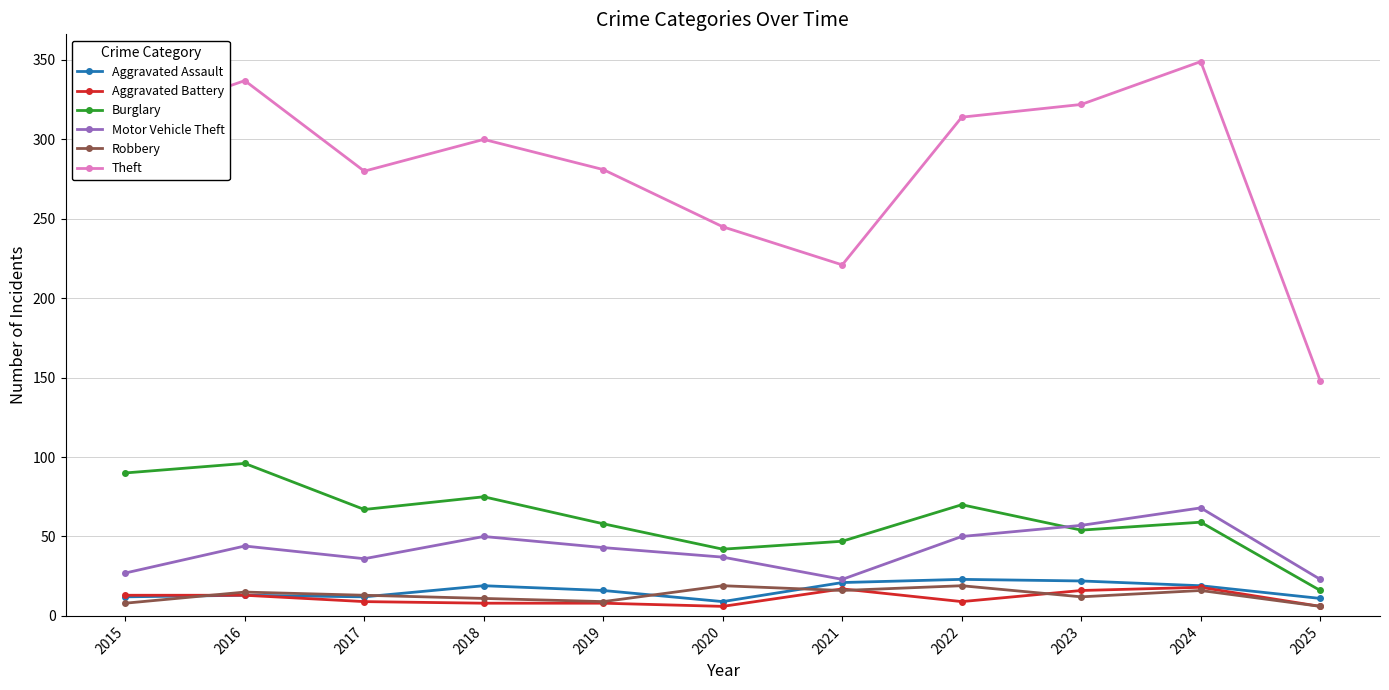

What is the value of the Burglary point at the 9th from the left?

54